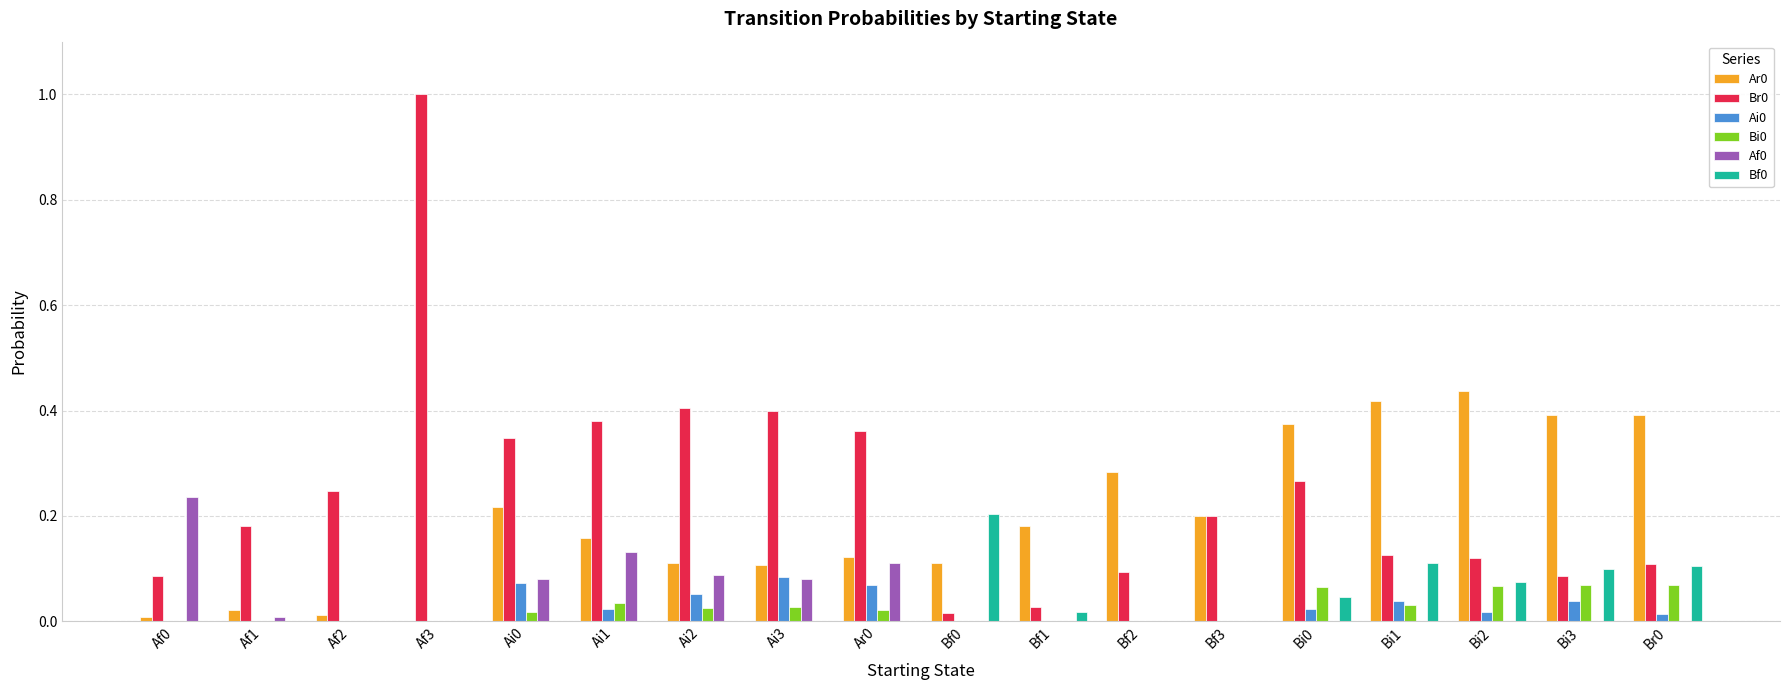

What is the maximum value shown in the chart?

1.0